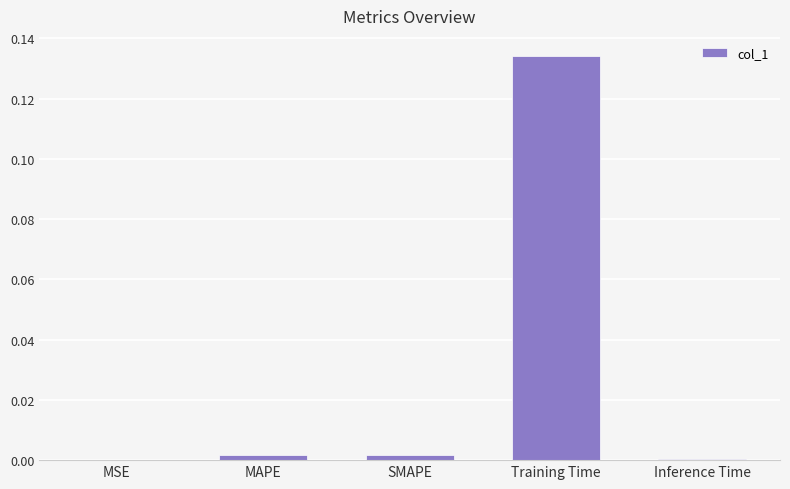

The chart shows a value of 0.2 at Training Time. True or false?

False